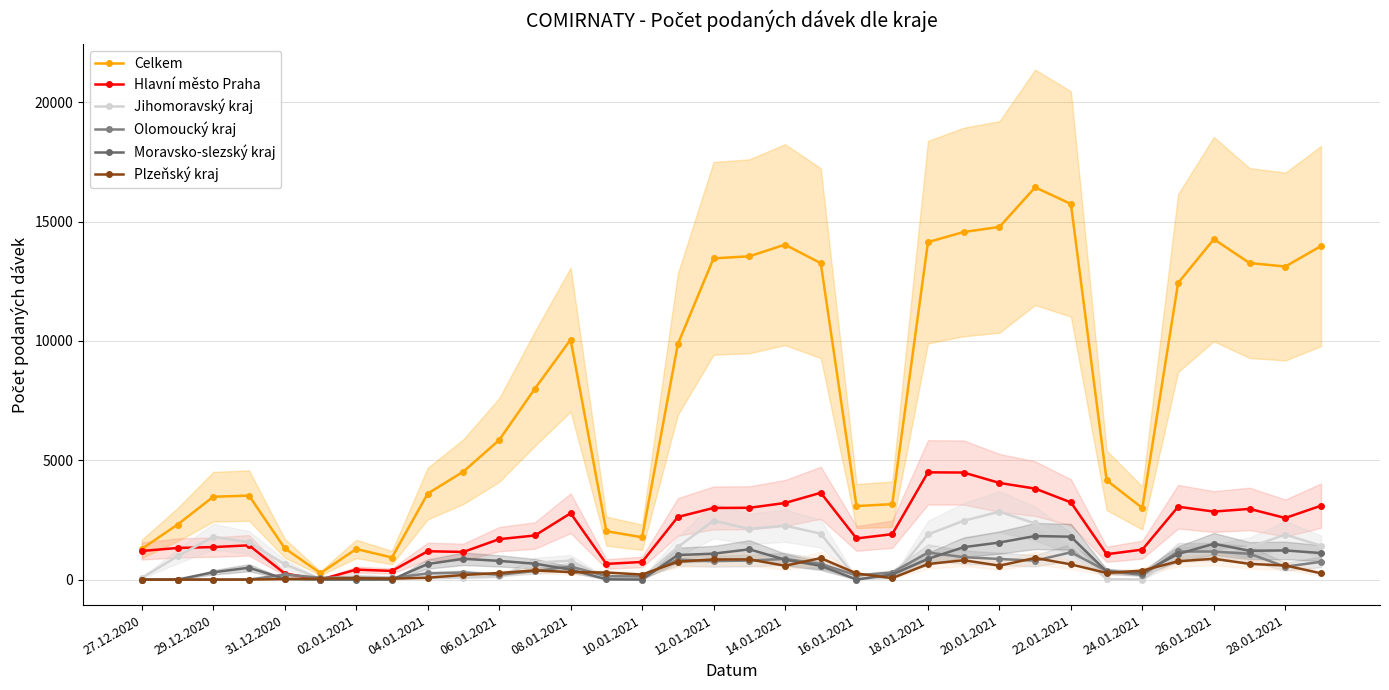

Between 16.01.2021 and 17, which is larger?

17